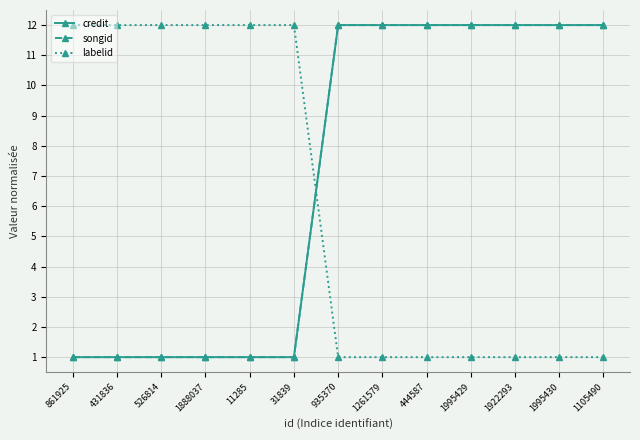

What is the sum of all credit values?

90